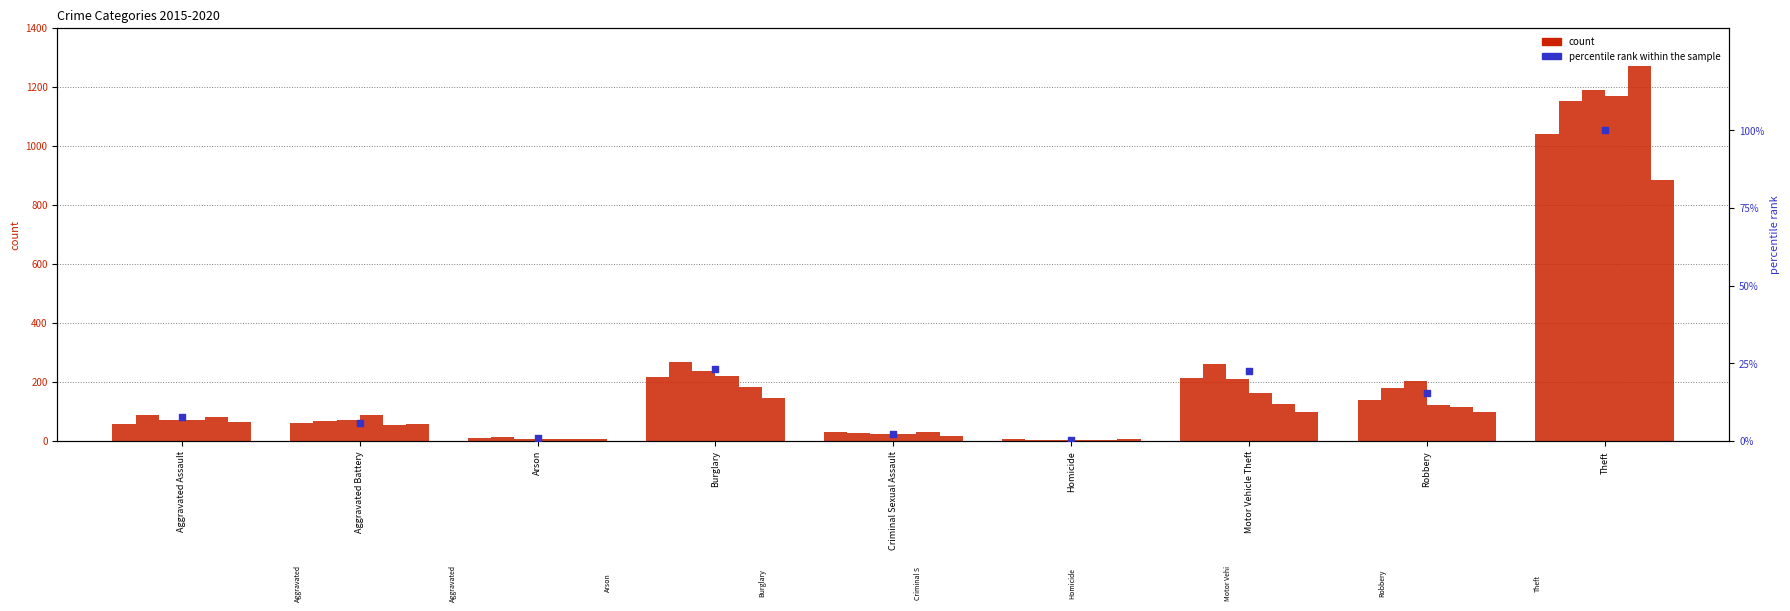

Between Robbery and Criminal Sexual Assault, which is larger?

Robbery